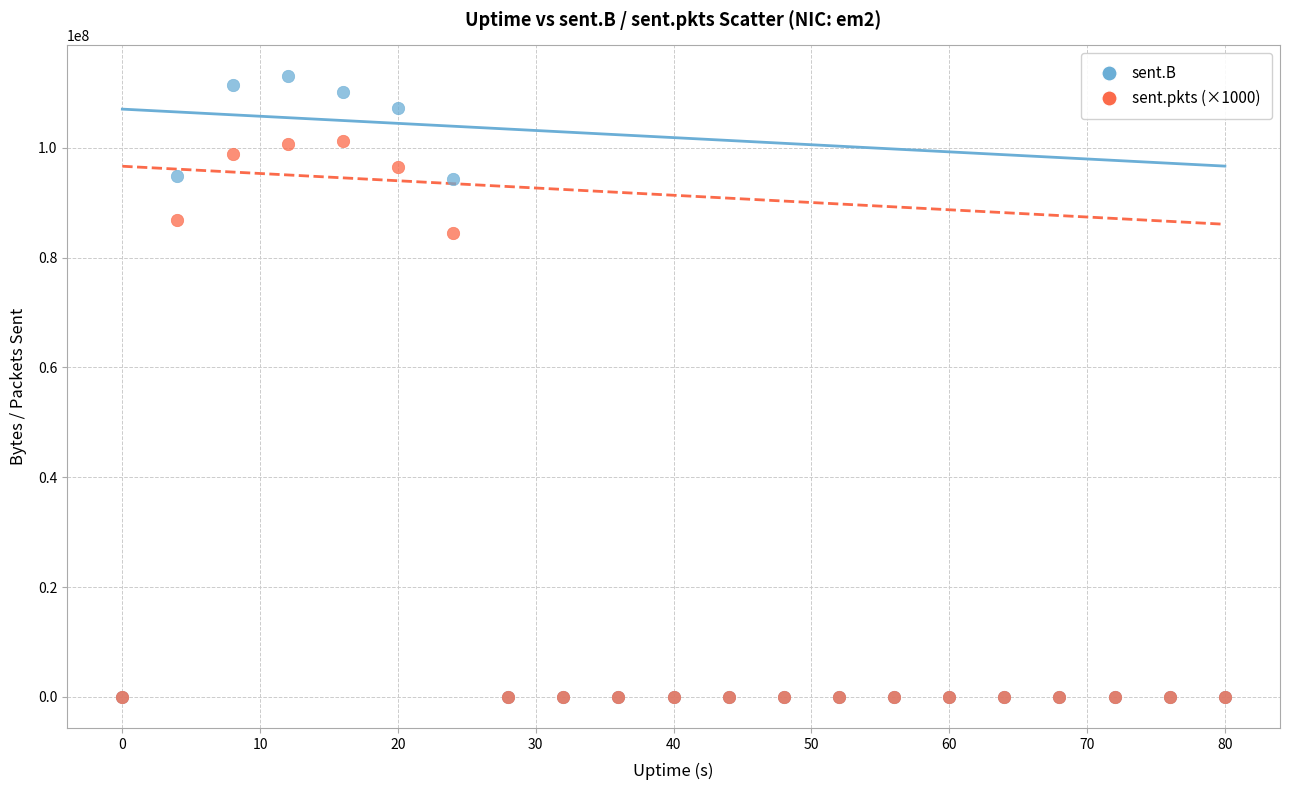

In the sent.B series, what Y value is closest to 56504421?

94413637